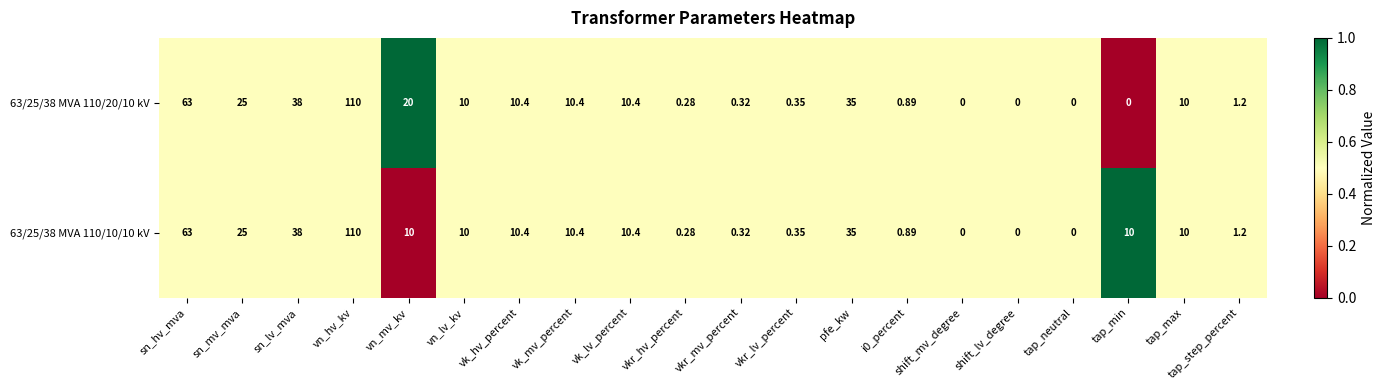

Is the value of 63/25/38 MVA 110/10/10 kV at vkr_mv_percent greater than the value of 63/25/38 MVA 110/20/10 kV at vn_lv_kv?

No